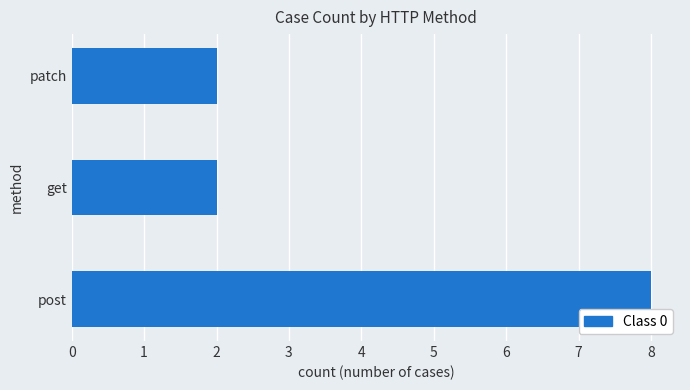

What is the minimum value shown in the chart?

2